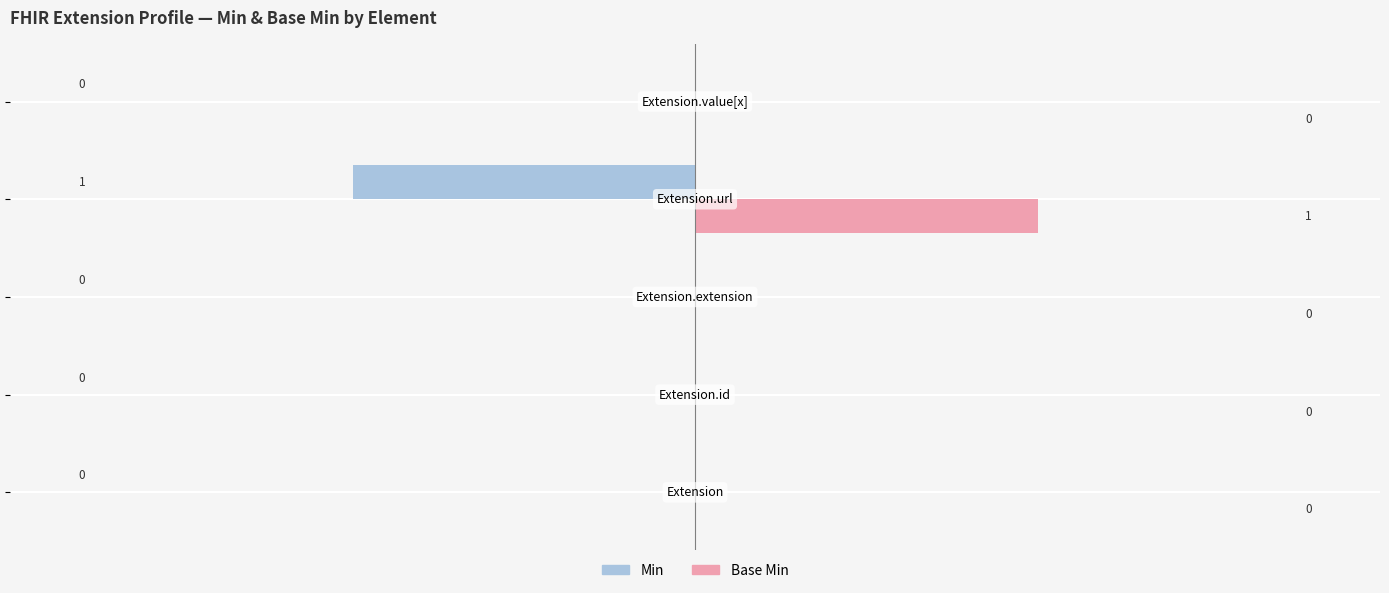

Which series has the largest total across all categories?

Base Min